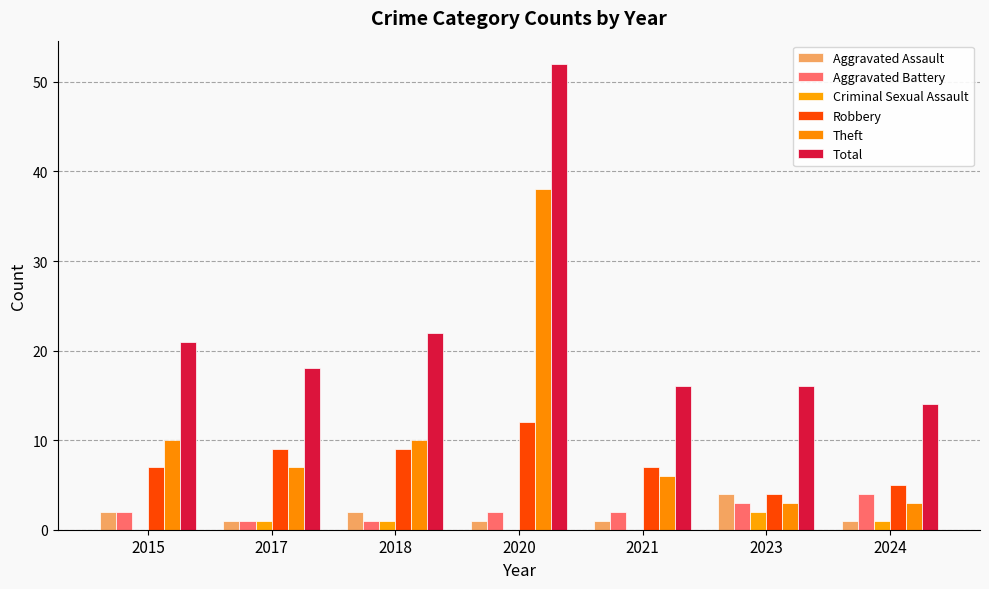

What is the difference between the highest and lowest values at 2018?

21